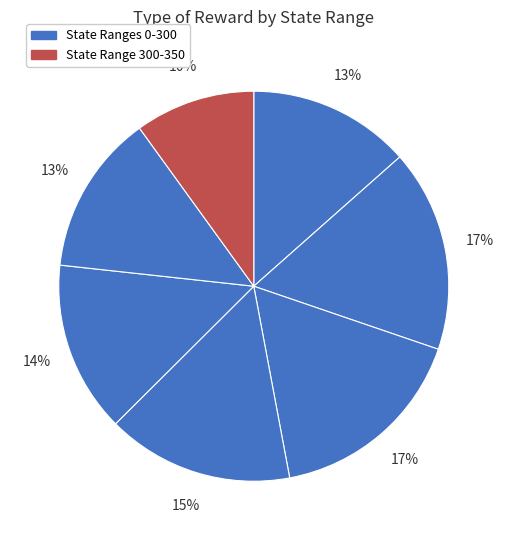

How many slices are in this pie chart?

7